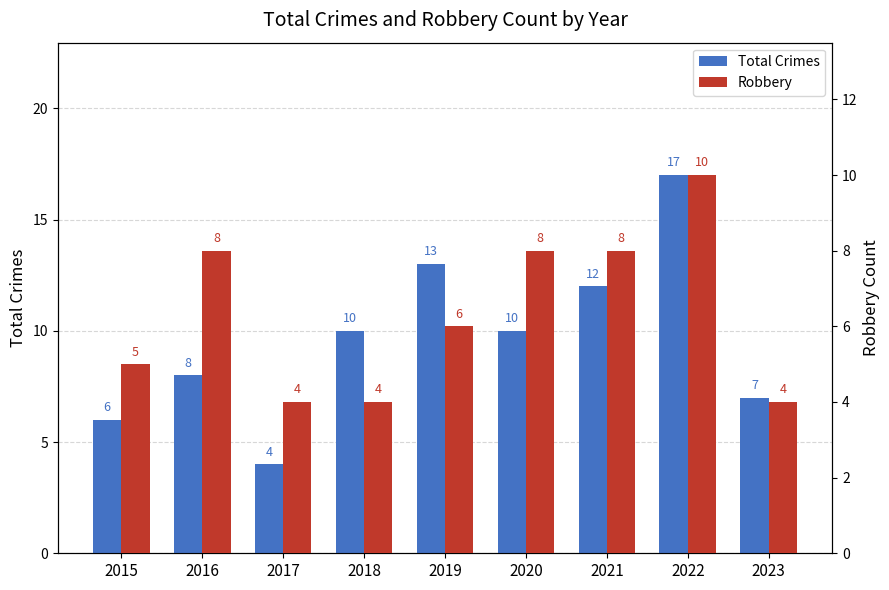

What are all the series names shown in the legend?

Total Crimes, Robbery